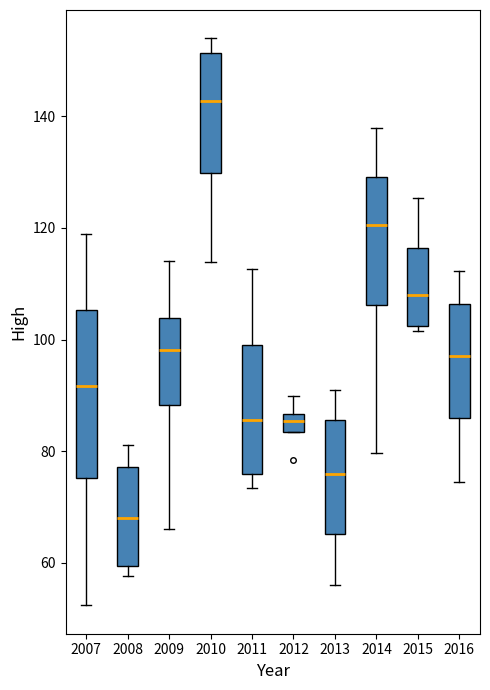

Reading left to right, read every box against the y-axis: the position of its median line, the range the box covers, and the ends of its whiskers. The values are not printed on the chart, so give them approximately, as read against the axis.

2007: median 92, box 76 to 106, whiskers 52 to 118
2008: median 68, box 60 to 78, whiskers 58 to 82
2009: median 98, box 88 to 104, whiskers 66 to 114
2010: median 142, box 130 to 152, whiskers 114 to 154
2011: median 86, box 76 to 100, whiskers 74 to 112
2012: median 86 (inside the box), box 84 to 86, whiskers 84 to 90
2013: median 76, box 66 to 86, whiskers 56 to 90
2014: median 120, box 106 to 130, whiskers 80 to 138
2015: median 108, box 102 to 116, whiskers 102 (just below the box's lower edge) to 126
2016: median 98, box 86 to 106, whiskers 74 to 112